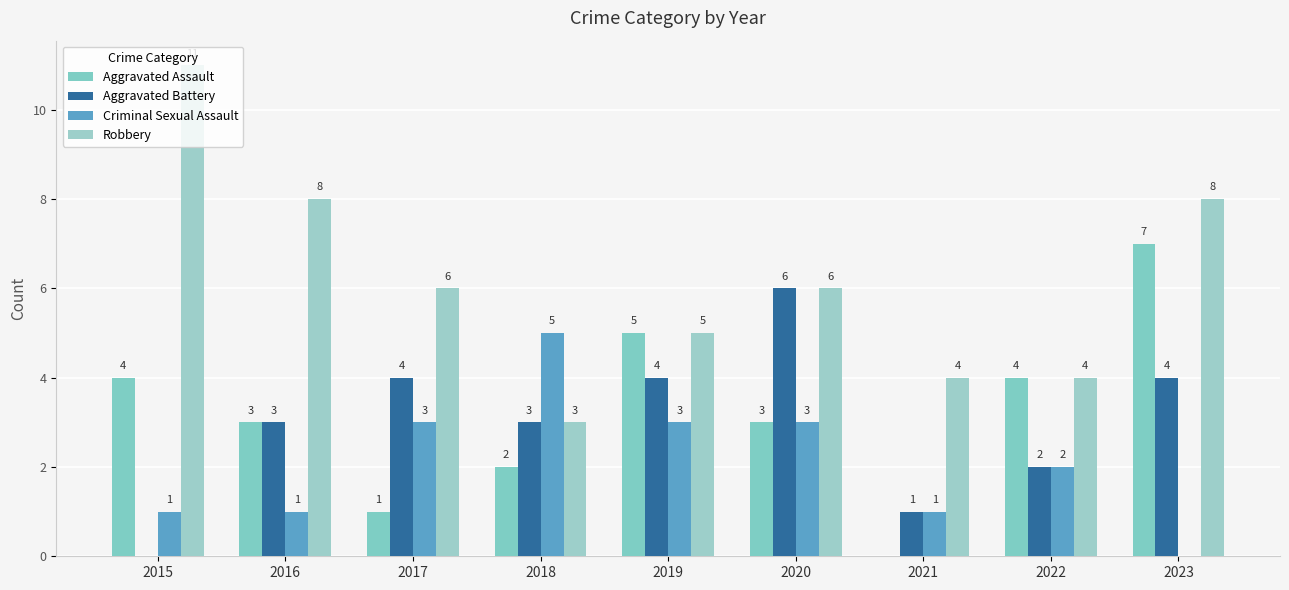

Are the bars grouped side by side (vs. stacked)?

Yes